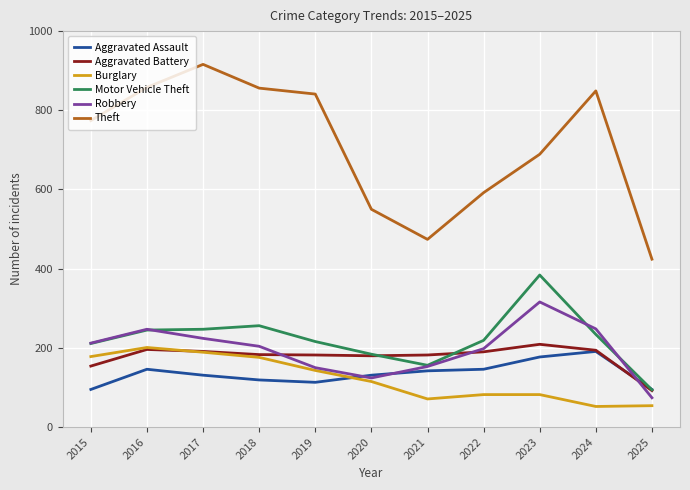

Is the value of Burglary at 2015 greater than the value of Robbery at 2022?

No